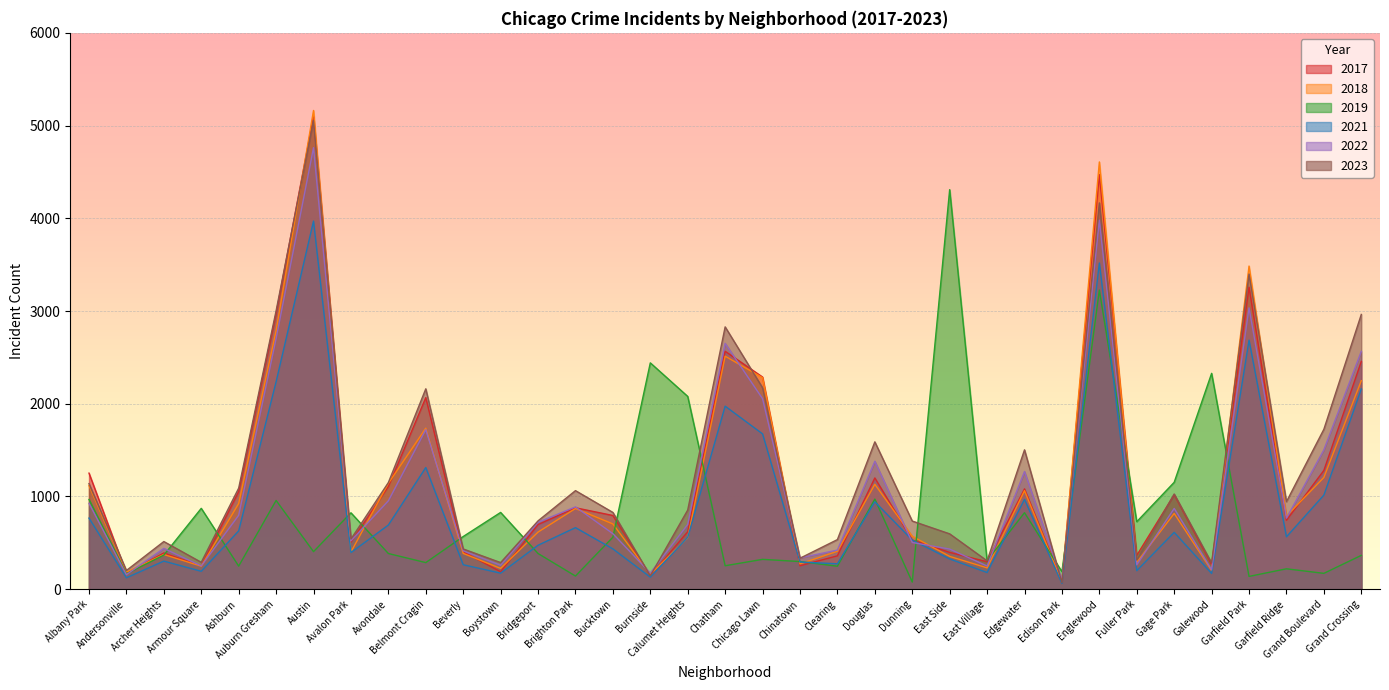

How many lines are shown in the chart?

6